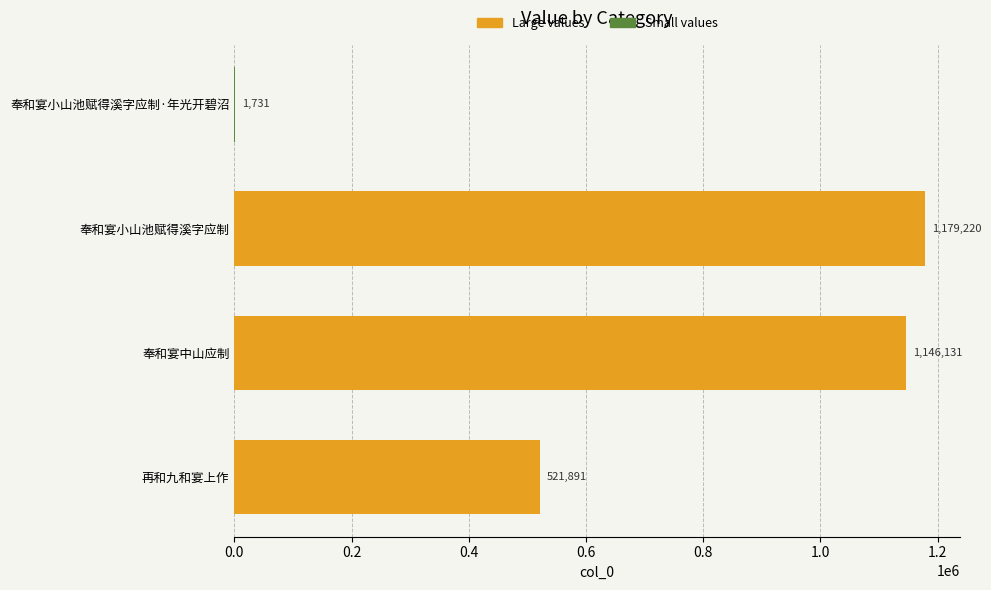

Read the value at 奉和宴中山应制, to the nearest 50.

1146150